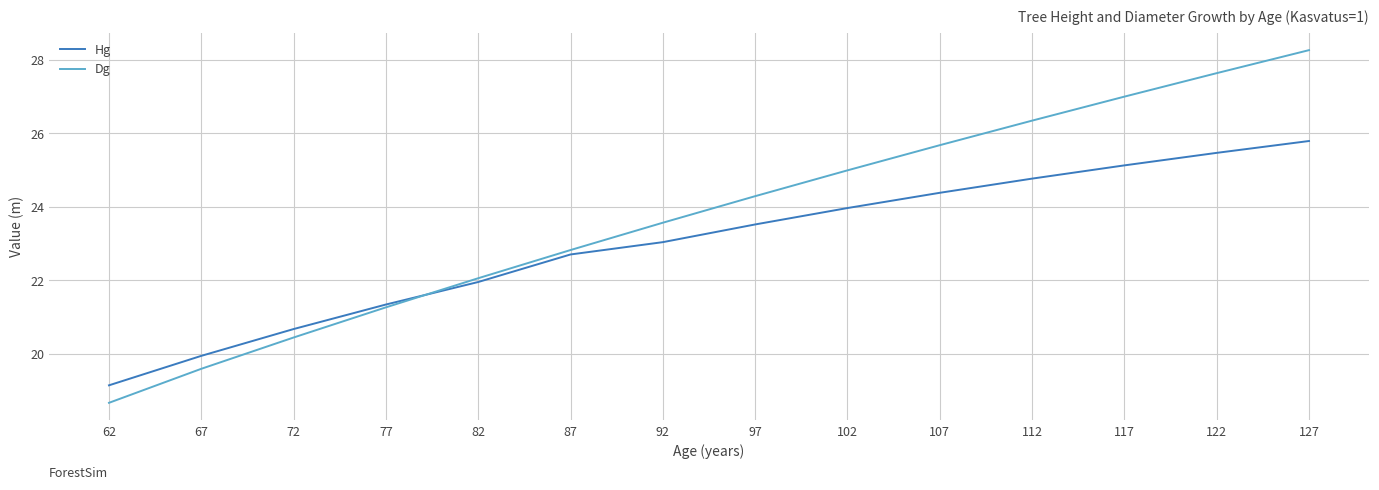

Reading left to right, list all the values displayed in this chart.

Hg: 19.2	20.0	20.7	21.3	22.0	22.7	23.0	23.5	24.0	24.4	24.8	25.1	25.5	25.8
Dg: 18.7	19.6	20.4	21.3	22.1	22.8	23.6	24.3	25.0	25.7	26.3	27.0	27.6	28.3